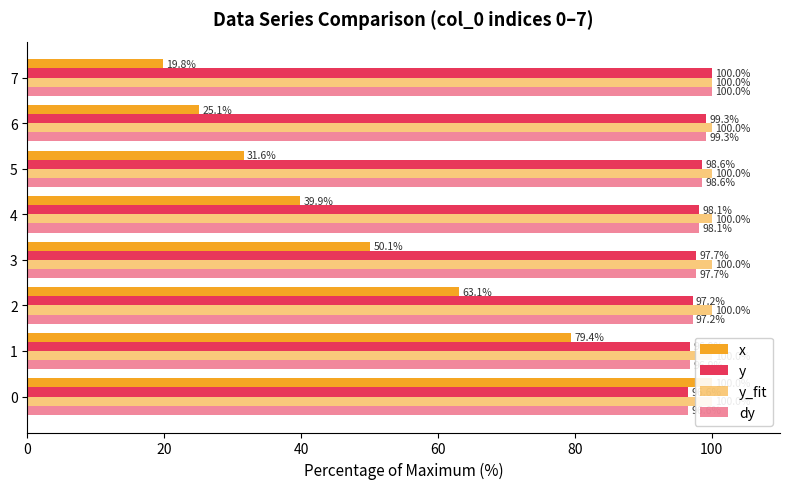

At which label does x reach its minimum?

7